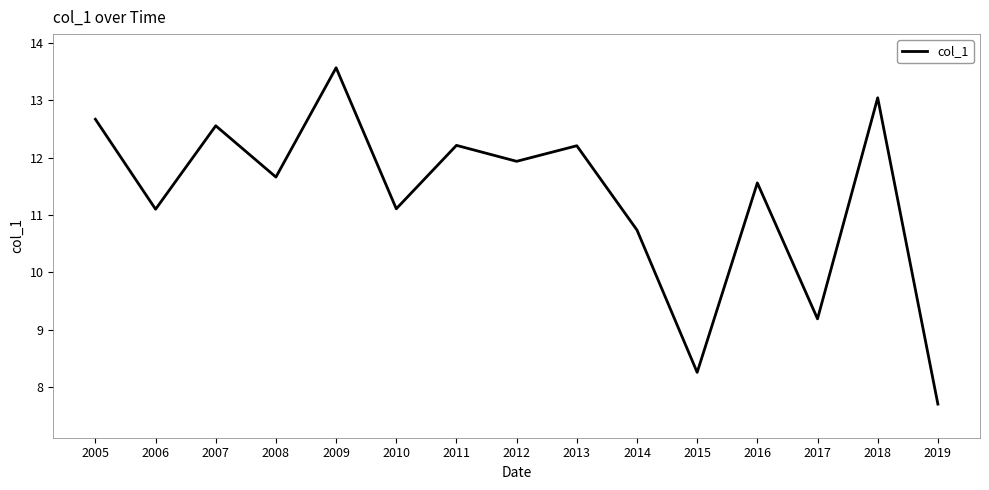

Is it true that the value at 2015 is 11.6?

False